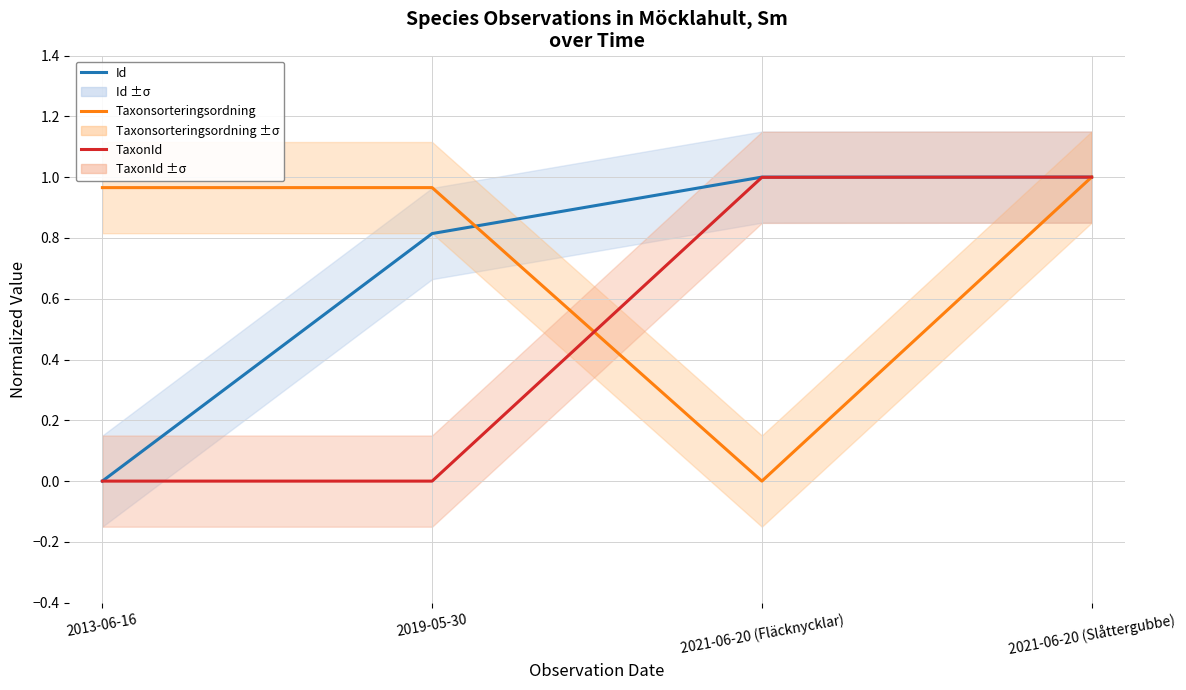

Reading left to right, list all the values displayed in this chart.

Id: 2013-06-16=0.0	2019-05-30=0.8	2021-06-20 (Fläcknycklar)=1.0	2021-06-20 (Slåttergubbe)=1.0
Taxonsorteringsordning: 2013-06-16=1.0	2019-05-30=1.0	2021-06-20 (Fläcknycklar)=0.0	2021-06-20 (Slåttergubbe)=1.0
TaxonId: 2013-06-16=0.0	2019-05-30=0.0	2021-06-20 (Fläcknycklar)=1.0	2021-06-20 (Slåttergubbe)=1.0